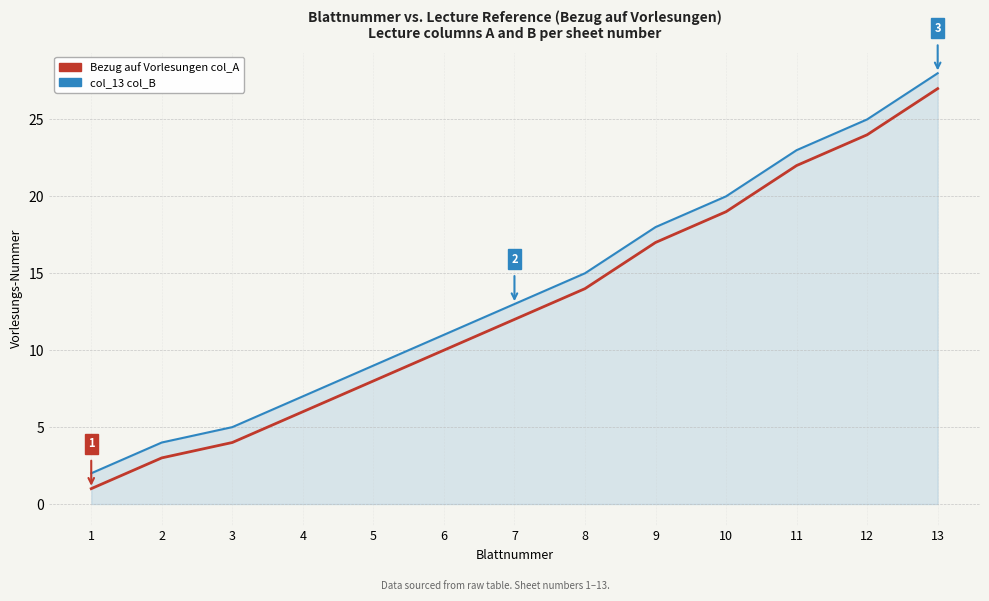

What is the difference between the maximum and second lowest values in the col_13 col_B series?

24